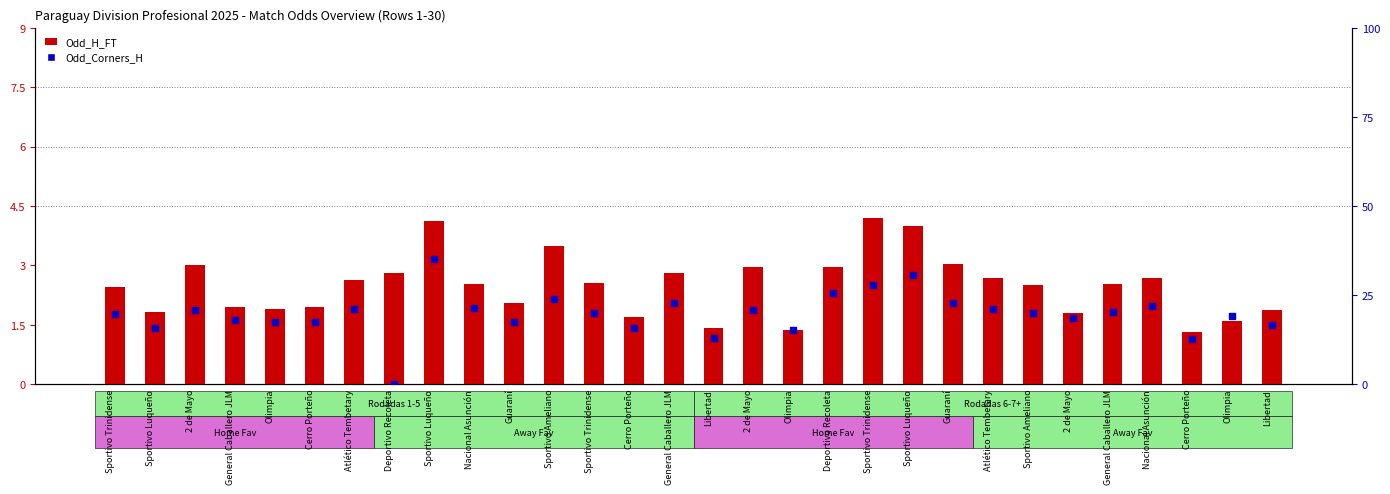

What are all the series names shown in the legend?

Odd_H_FT, Odd_Corners_H